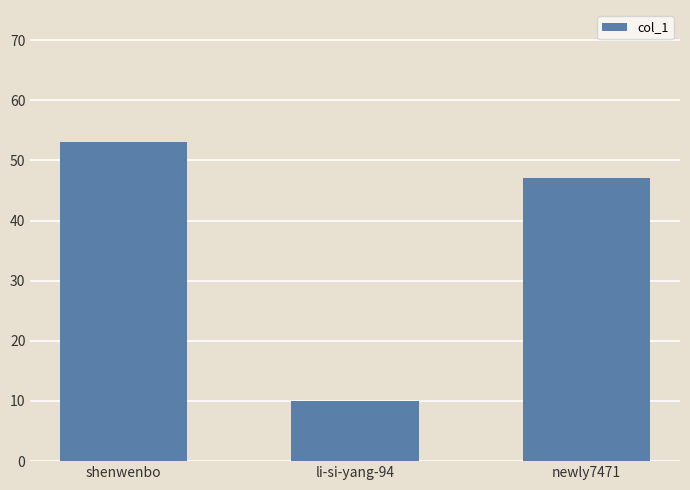

The value at shenwenbo is 37. True or false?

False